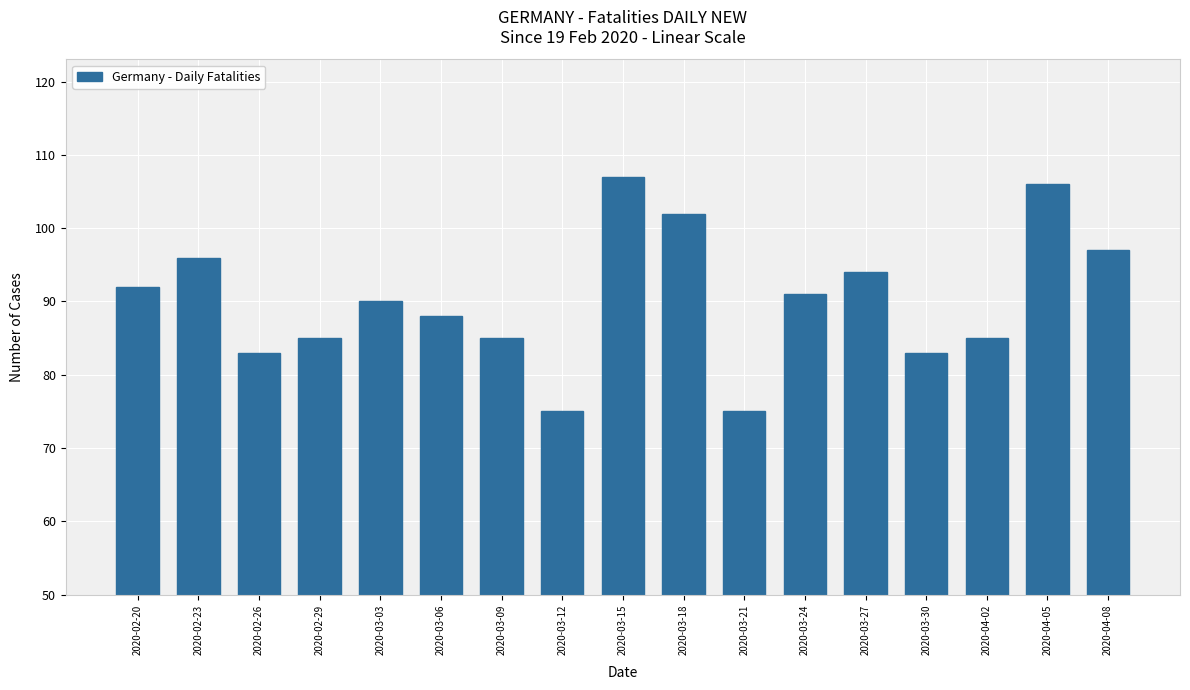

What position from the left is 2020-03-30?

14